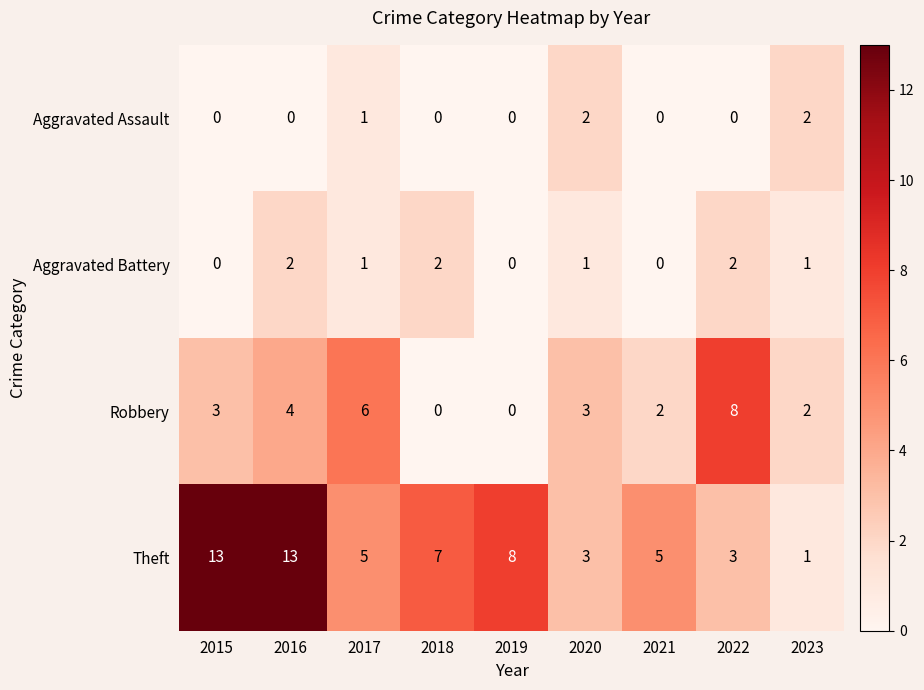

At which category is the sum across all series the highest?

2016